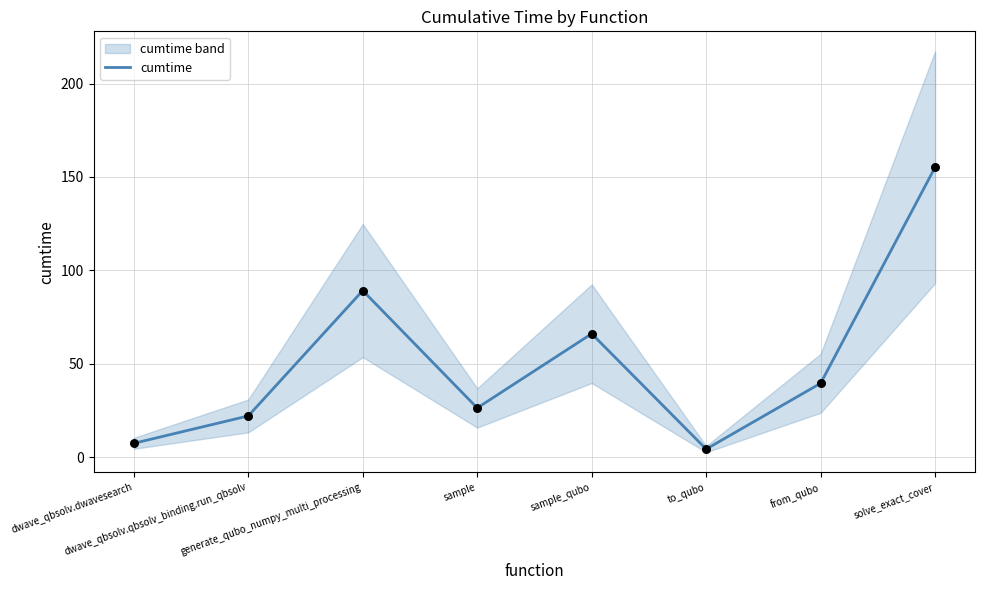

What is the change in value from generate_qubo_numpy_multi_processing to to_qubo?

-84.9